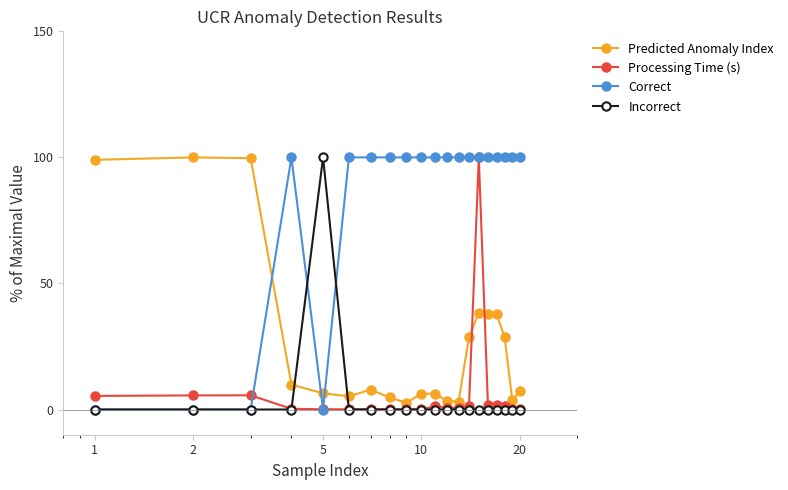

Which series has the largest total across all categories?

Correct